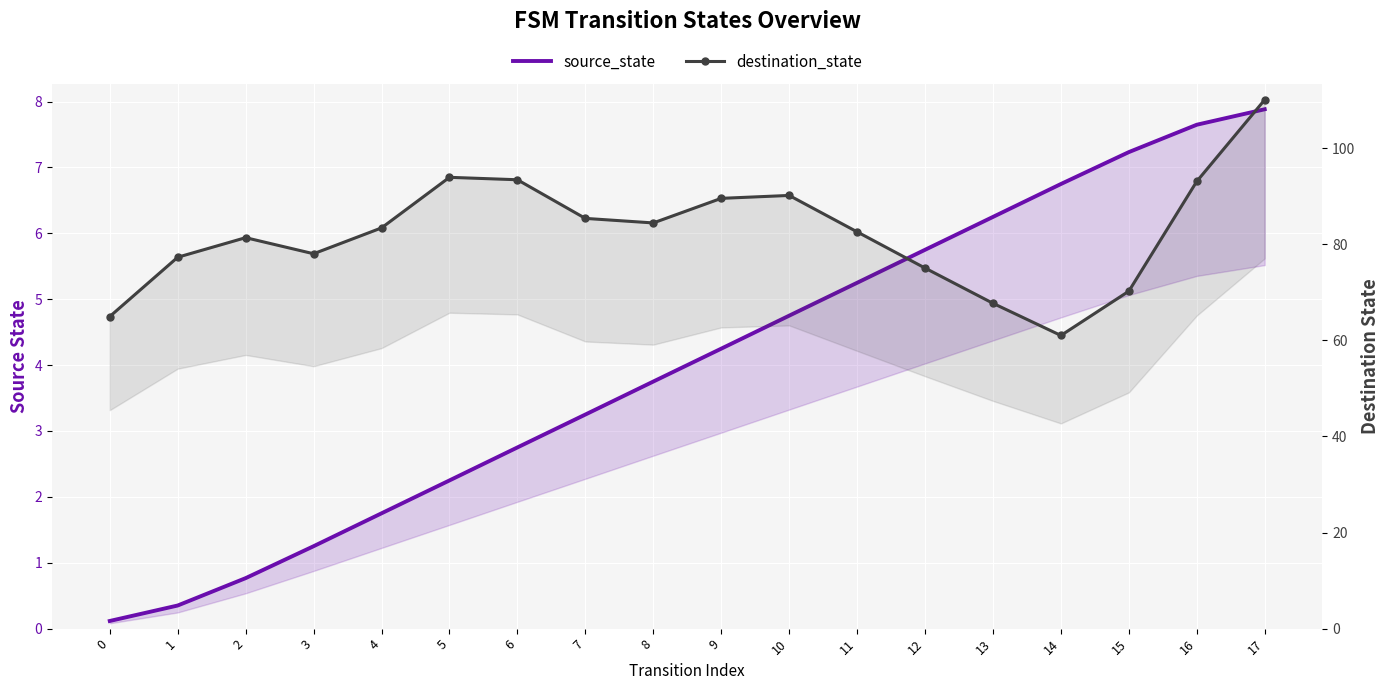

At how many categories does at least one series exceed 29?

18